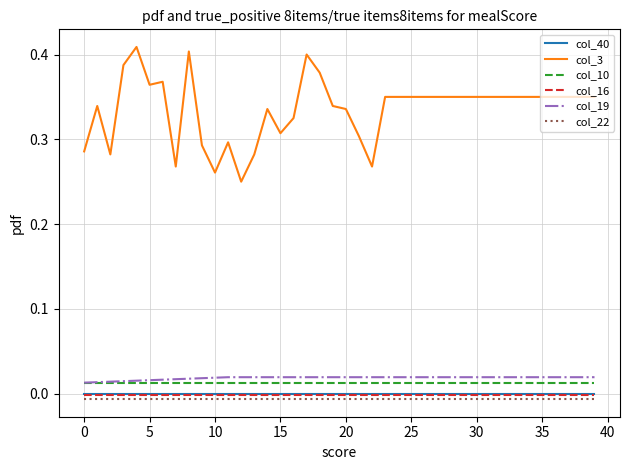

True or false: col_22 and col_16 intersect in this chart.

False